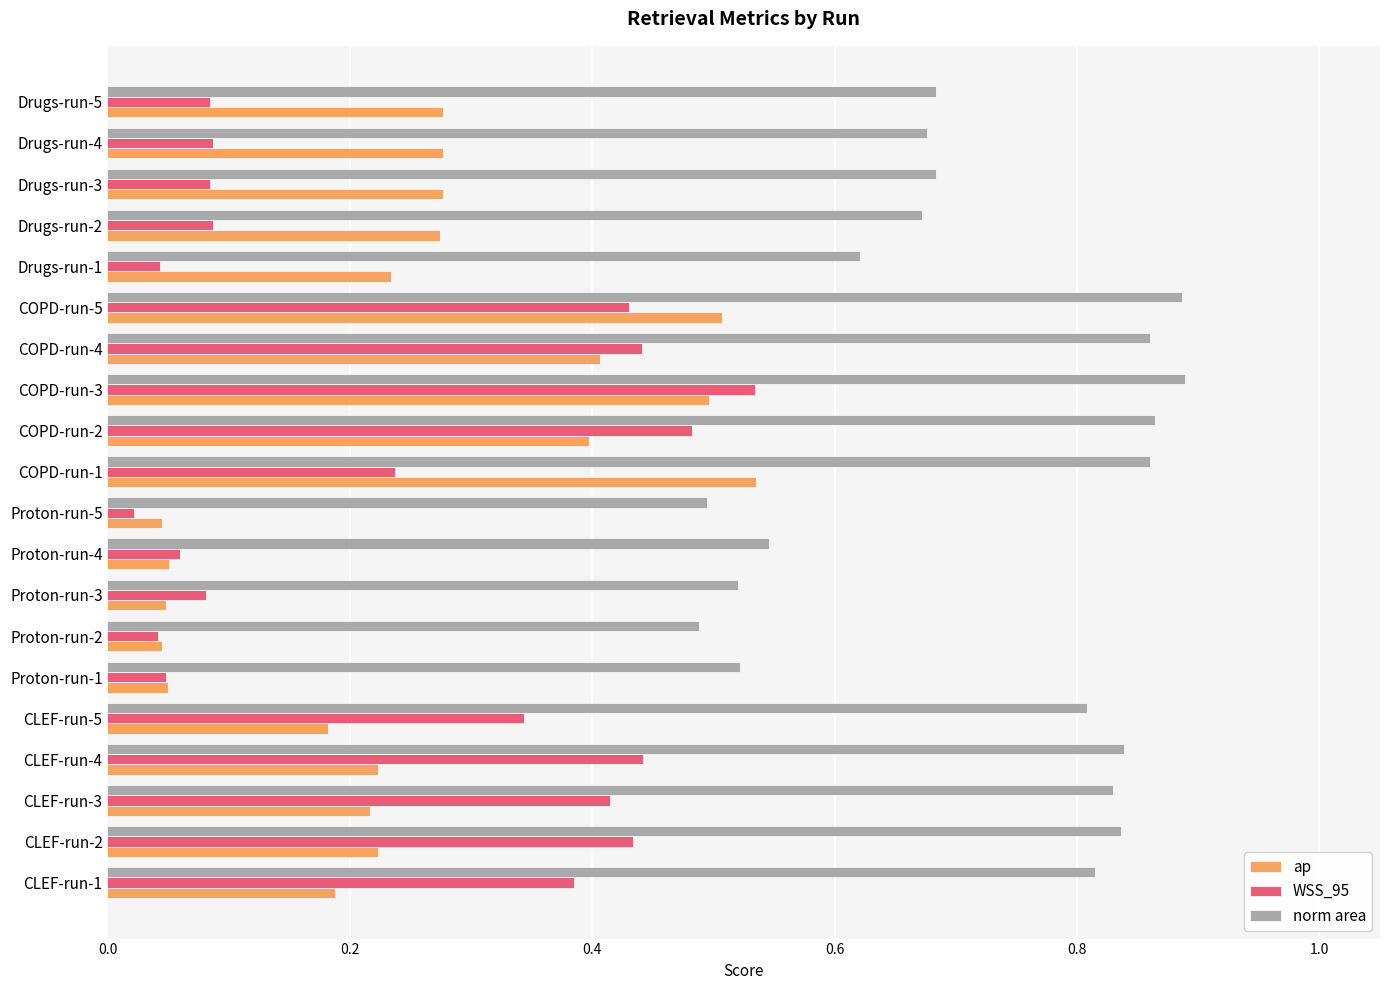

Count the number of categories in the chart.

20